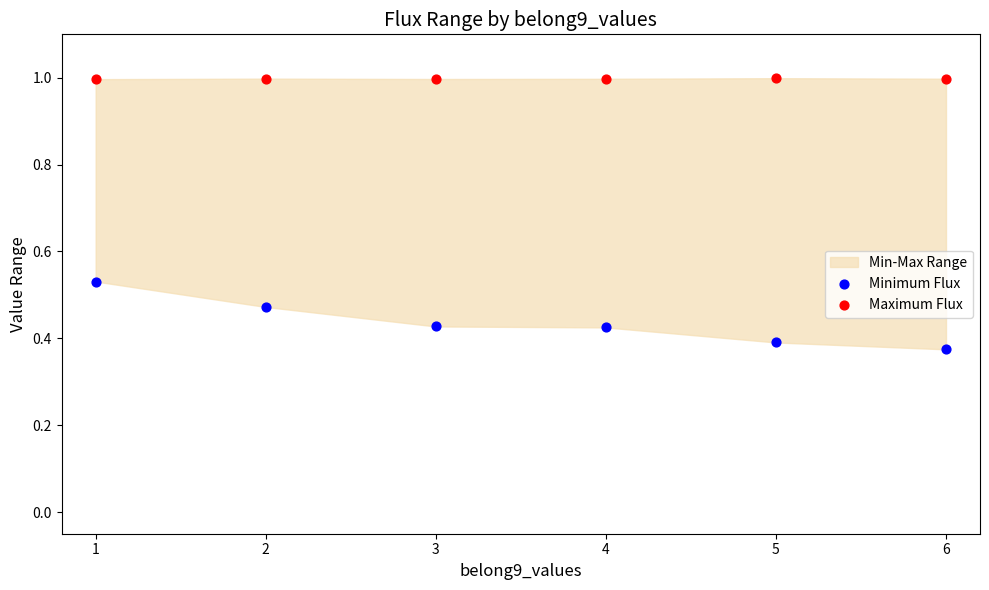

Which series contains the lowest Y value?

Minimum Flux